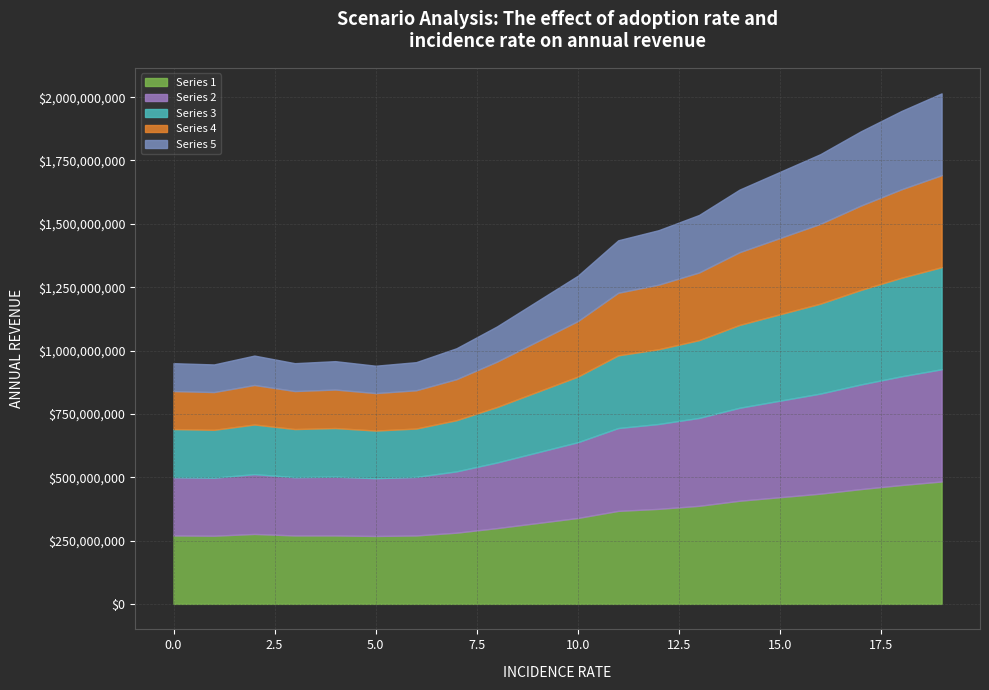

How many lines are shown in the chart?

5